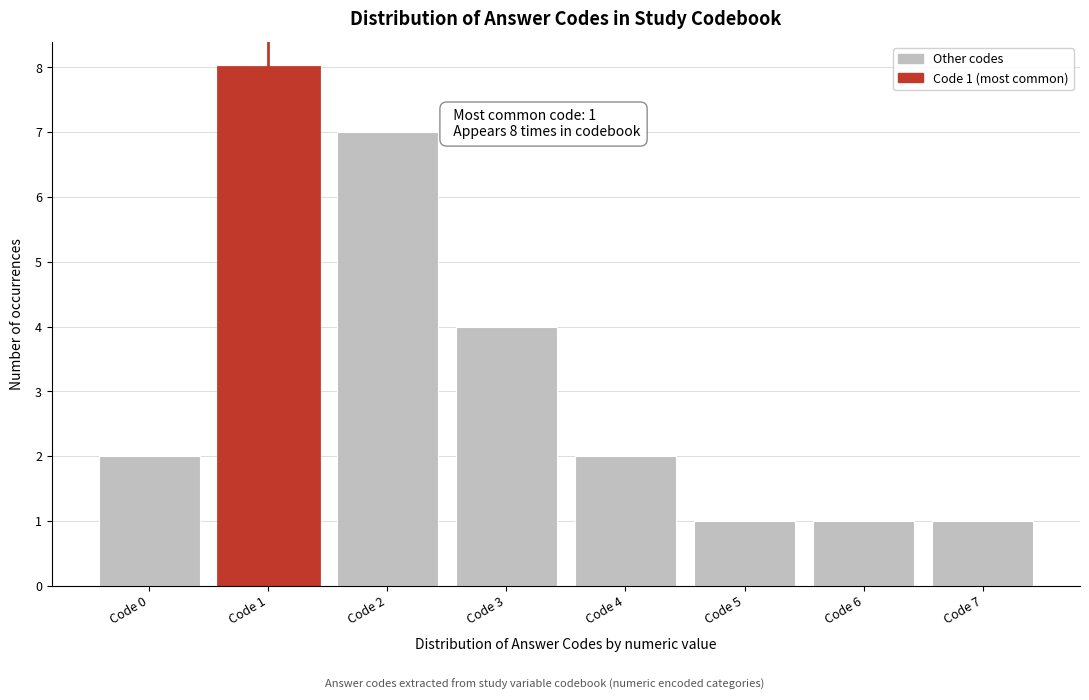

Reading right to left, extract all data points from this chart.

1	1	1	2	4	7	8	2